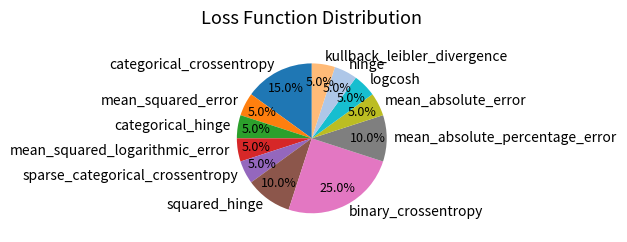

Approximately how many times larger is the value at hinge compared to categorical_hinge?

1.0